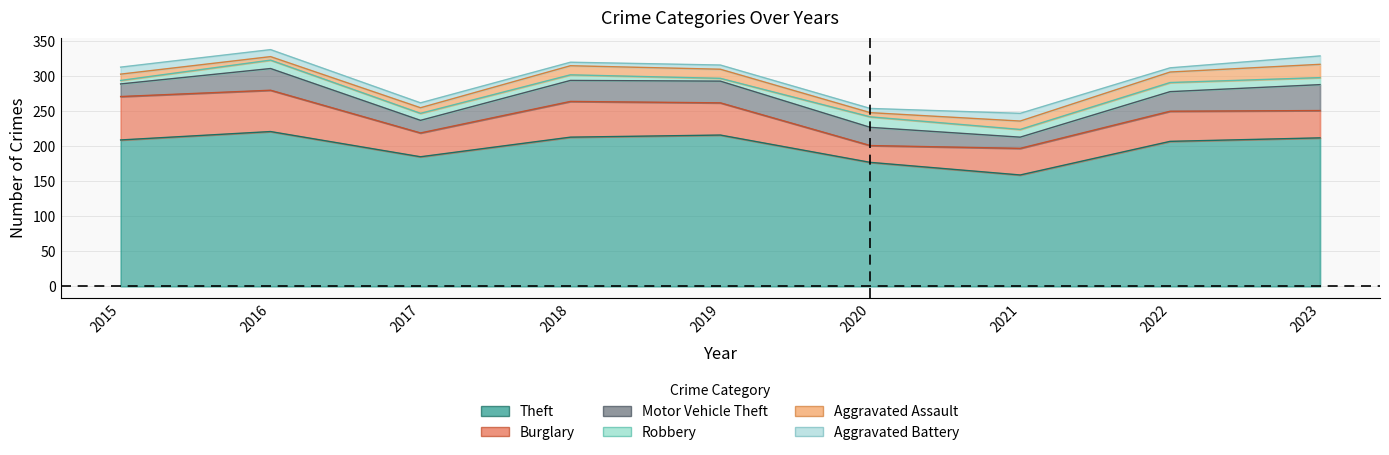

What is the total value across all series at 2016?

338